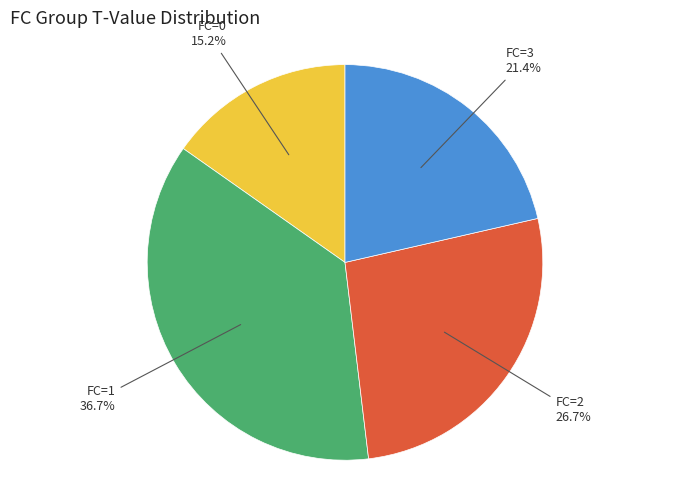

Is there any slice that represents more than half of the pie?

No